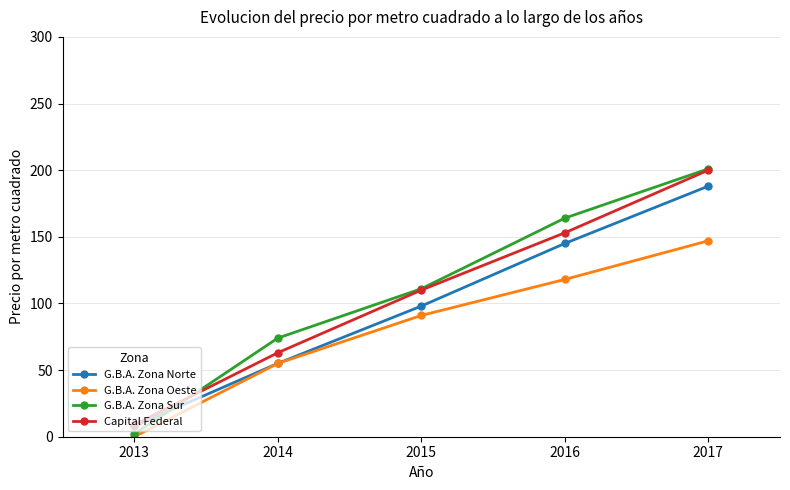

Rank the categories by G.B.A. Zona Norte value from highest to lowest.

2017, 2016, 2015, 2014, 2013